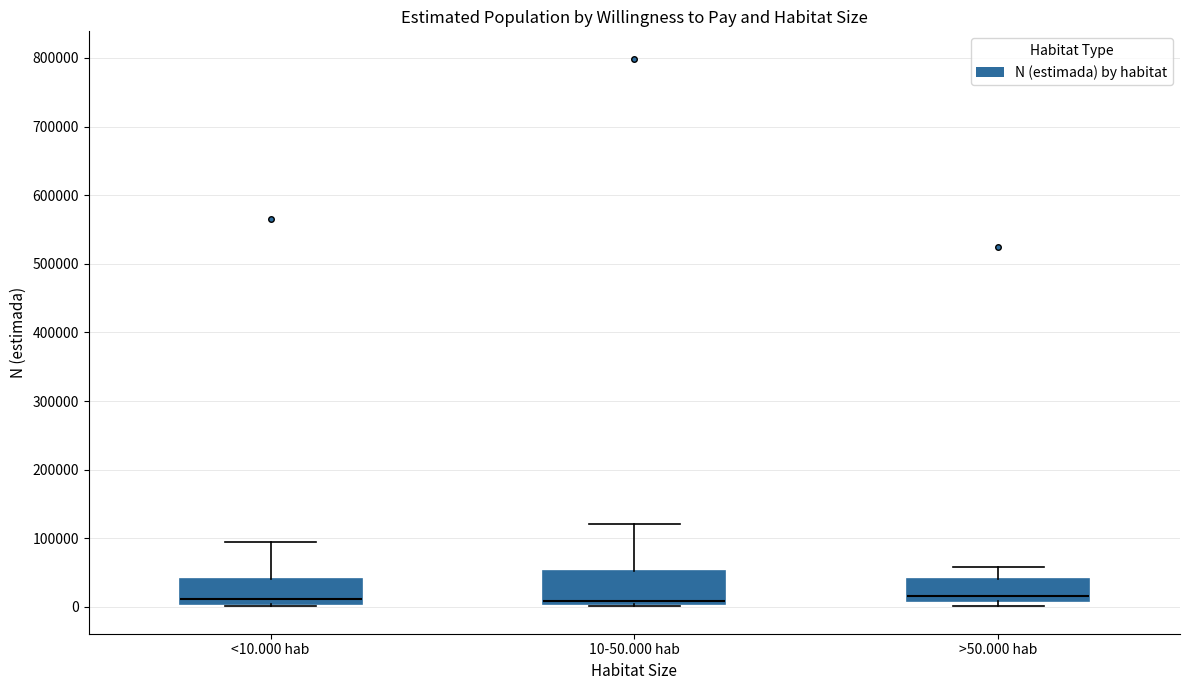

Where is the upper edge of the box for 10-50.000 hab on the y-axis? The values are not printed on the chart, so give them approximately, as read against the axis.

50000